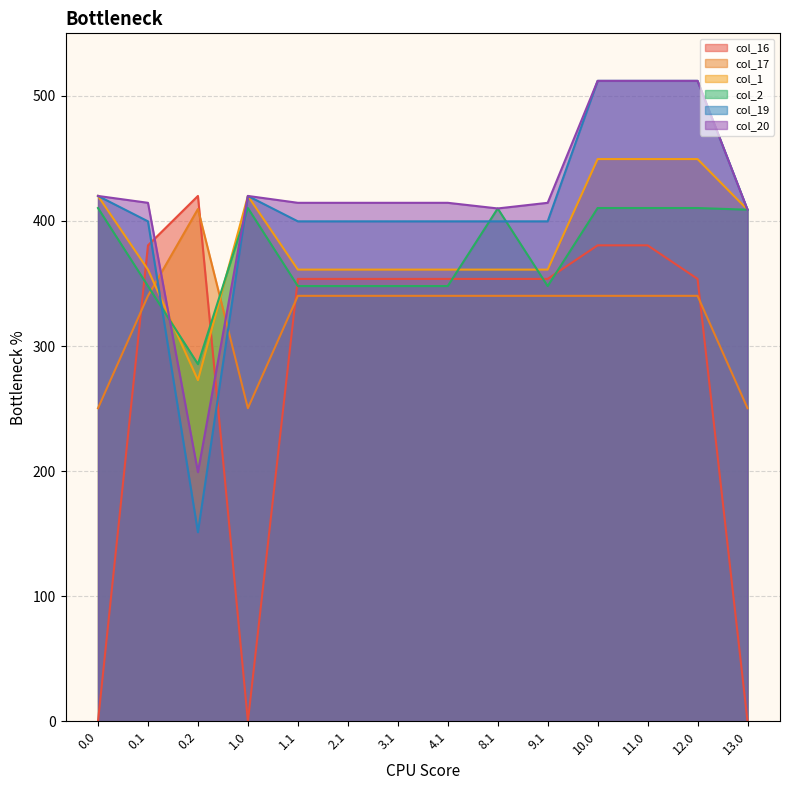

Which series changed the most between 0.2 and 9.1?

col_19